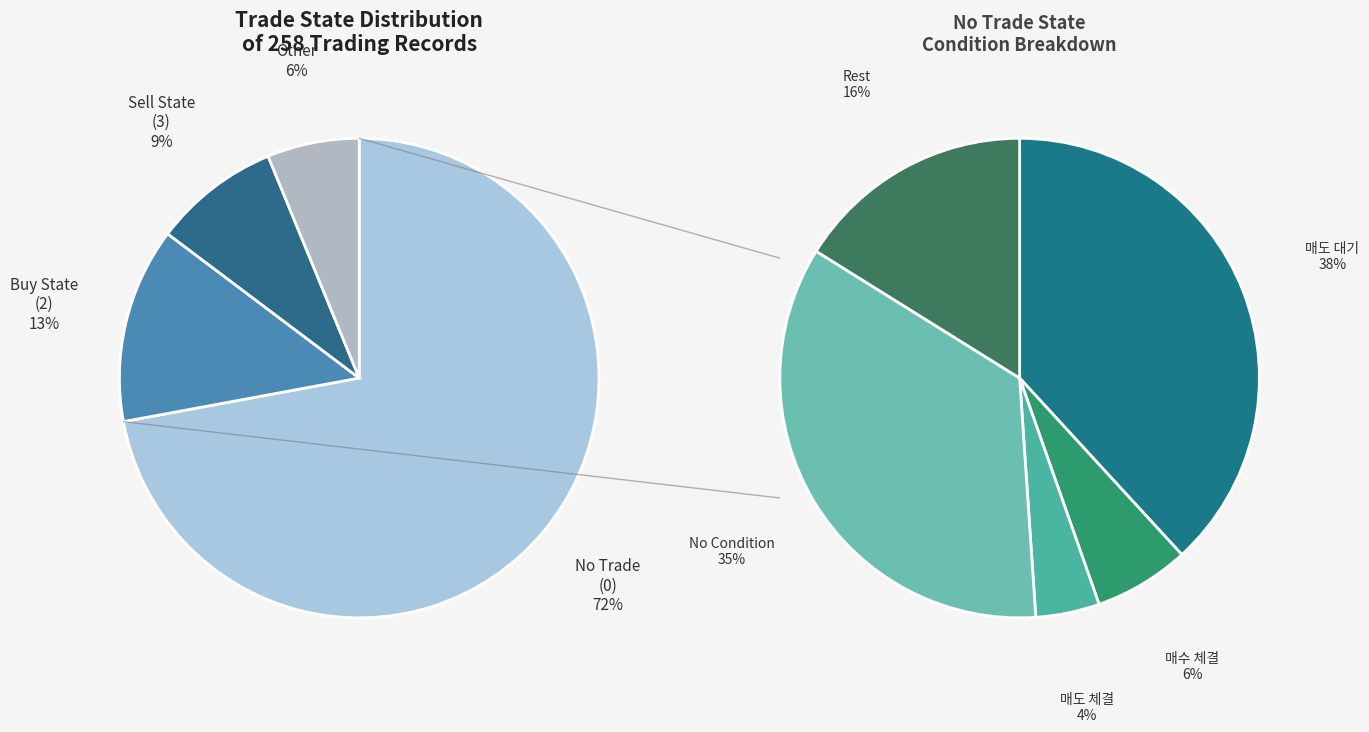

To the nearest percent, what percentage of the pie is 3?

9%